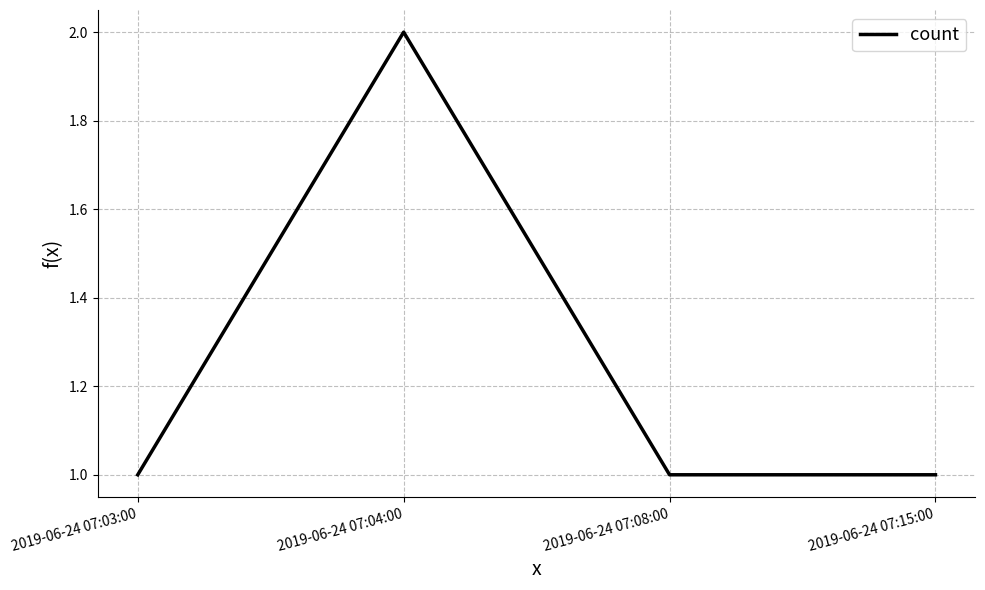

Approximately how many times larger is the value at 2019-06-24 07:15:00 compared to 2019-06-24 07:08:00?

1.0